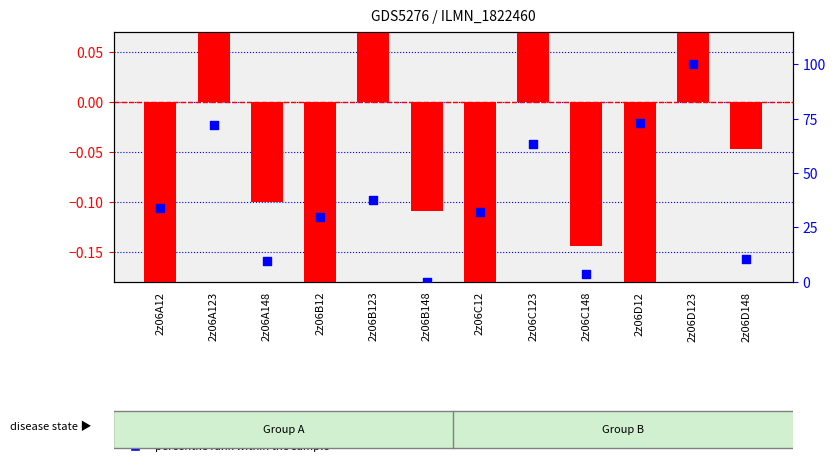

Which series contains the lowest Y value?

transformed count